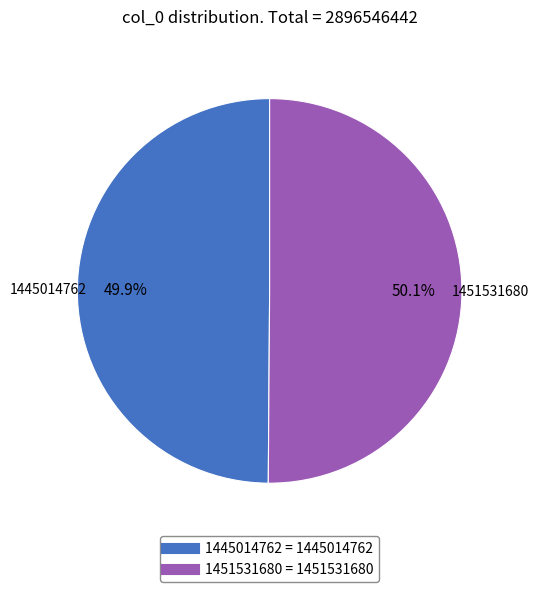

To the nearest percent, what is the difference between the 1445014762 and 1451531680 slice percentages?

0%